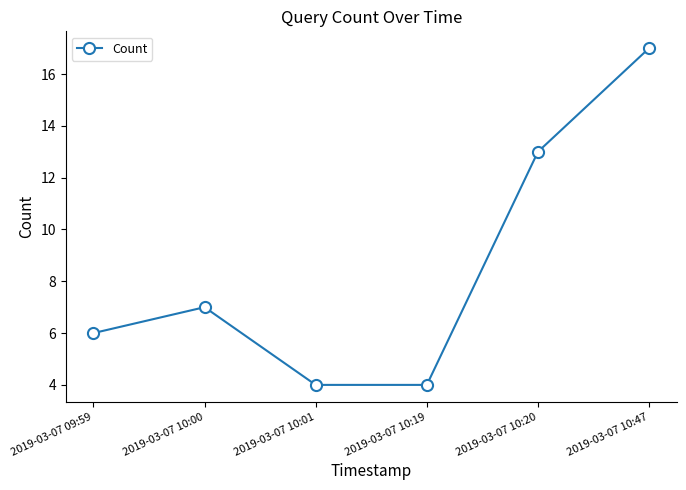

What position from the right is 2019-03-07 10:19?

3